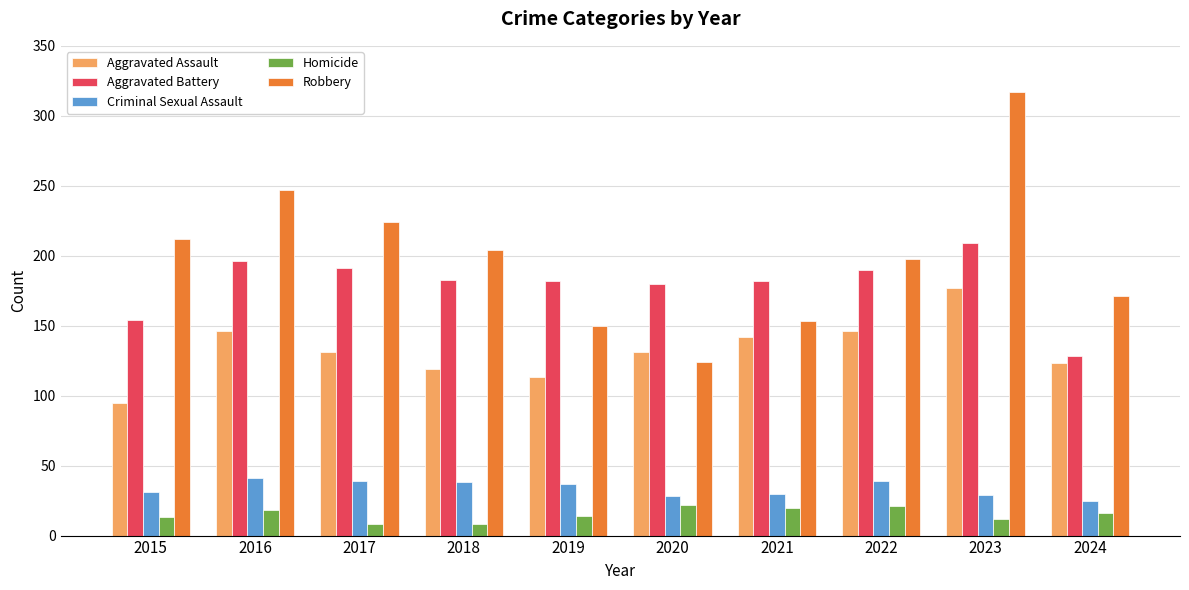

Where is Robbery nearest to the value 220?

2017